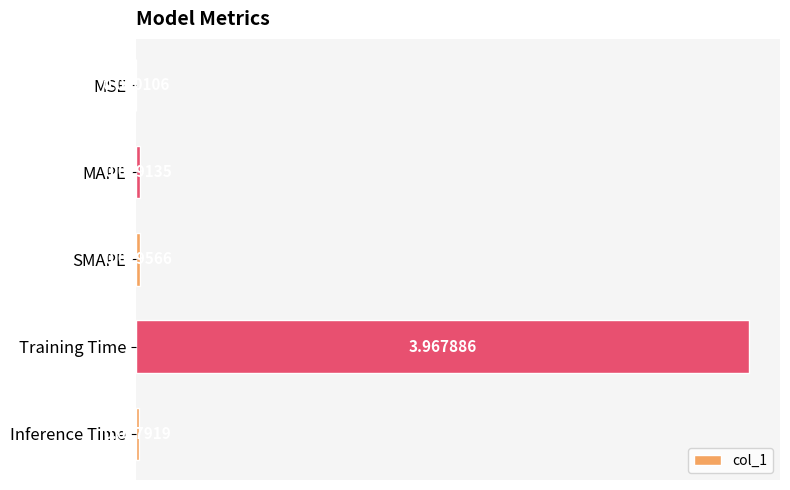

Which has a higher value, Training Time or SMAPE?

Training Time